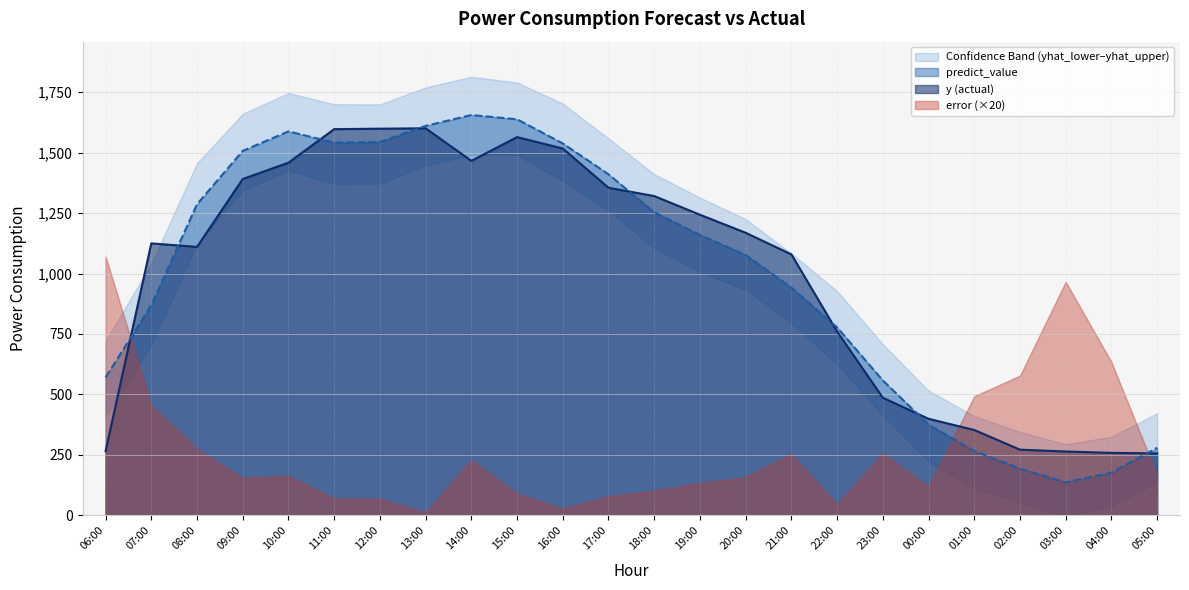

What is the label of the 24th point from the left?

05:00